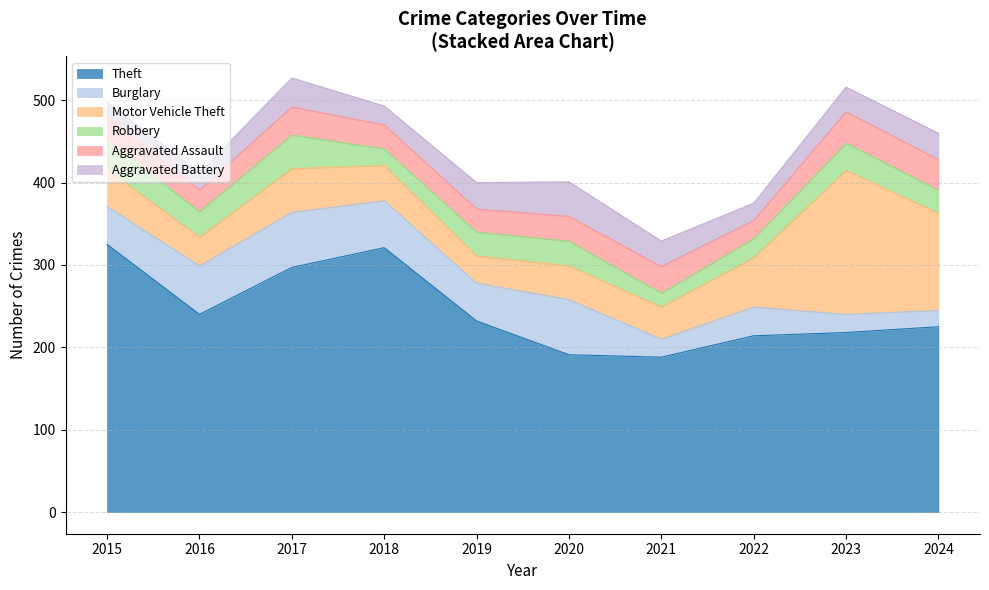

Which series changed the most between 2018 and 2024?

Theft